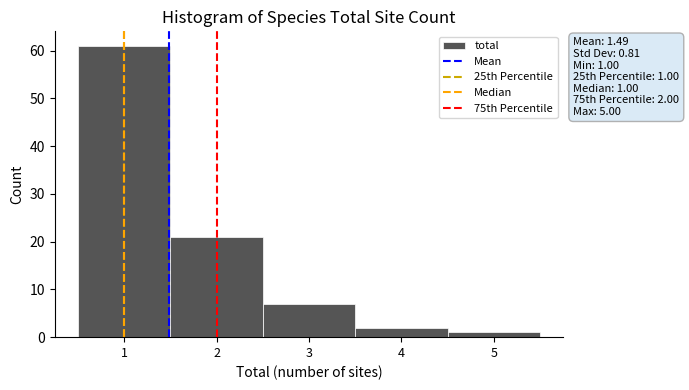

Over which range of the x-axis is the bar tallest?

0.5 to 1.5